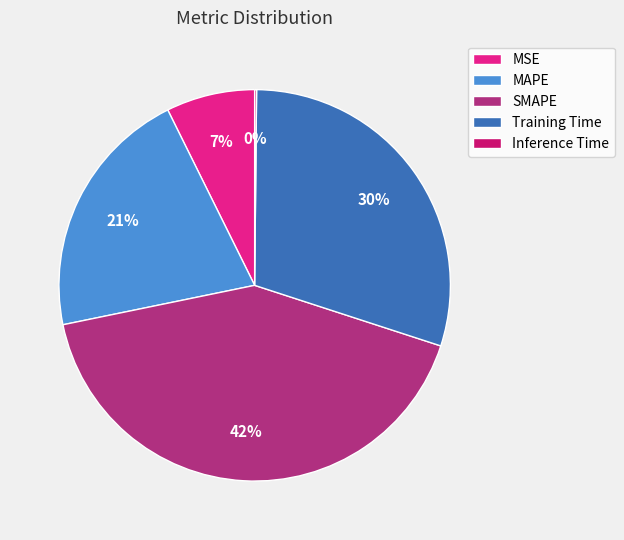

Which slice is the largest?

SMAPE